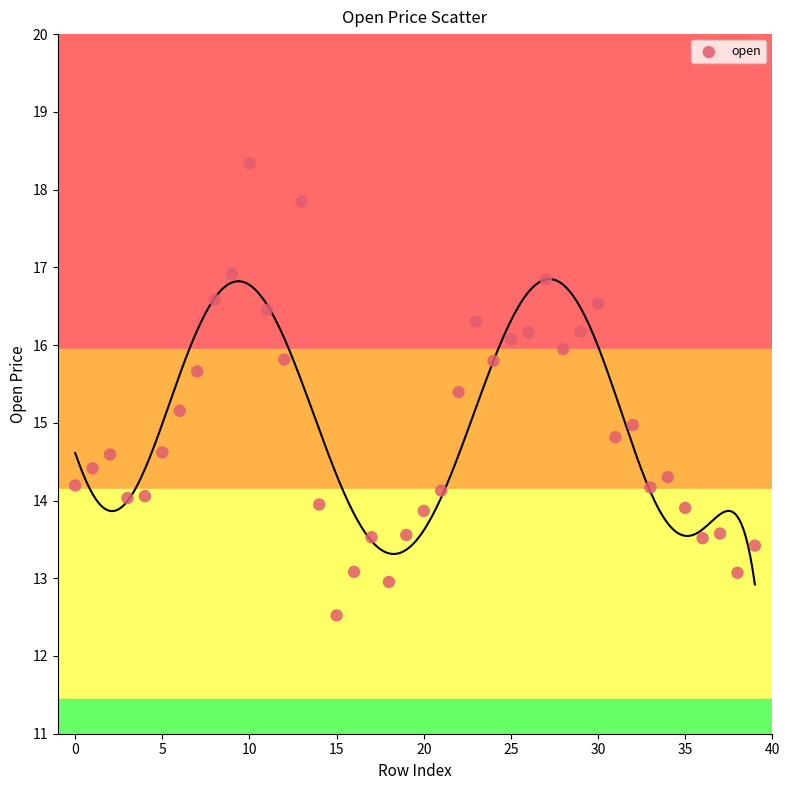

What is the range of Y values (max minus min)?

5.8